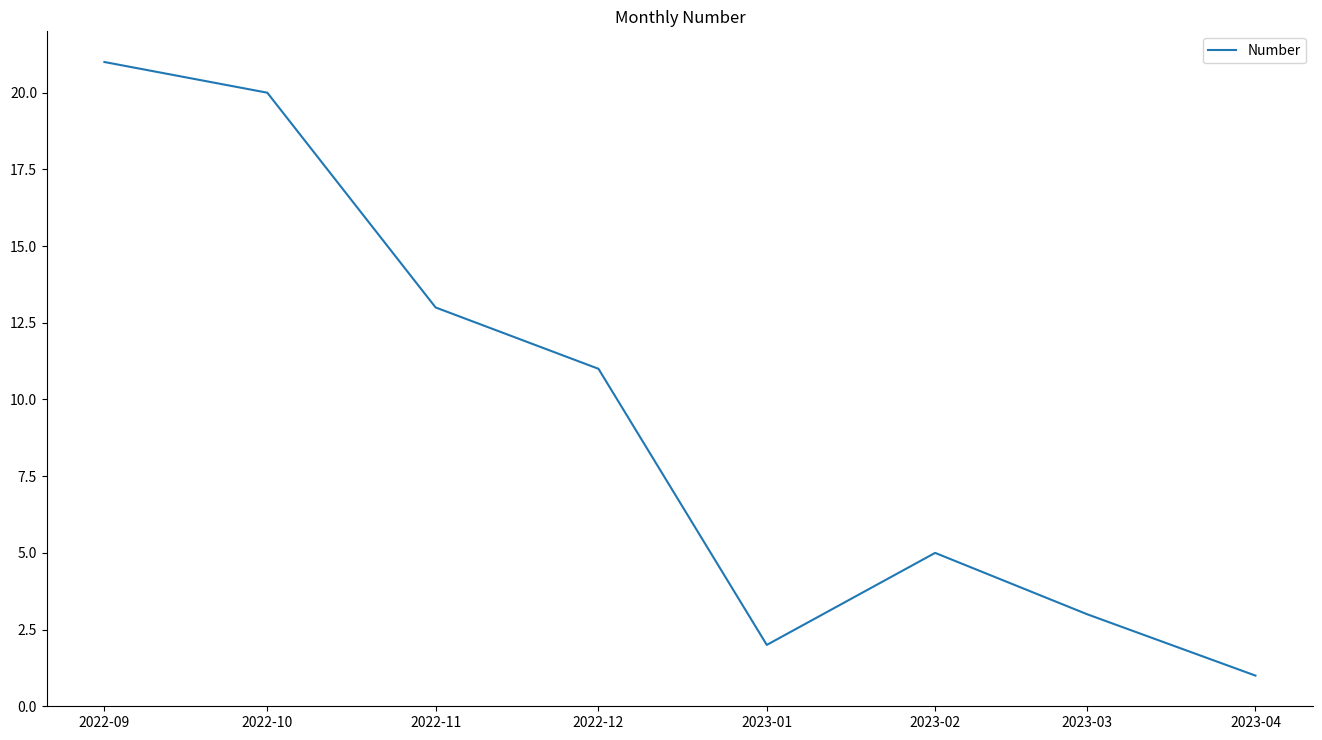

At which category does the chart reach its peak across all series?

2022-09